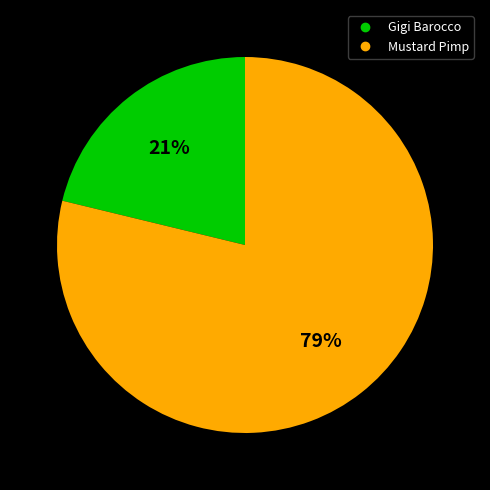

To the nearest percent, what percentage of the pie is Mustard Pimp?

79%